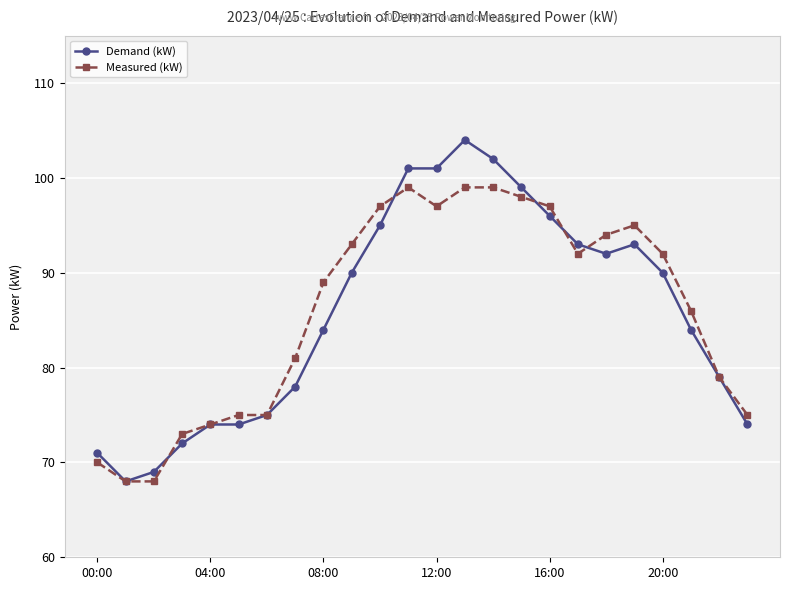

True or false: Demand (kW) has more than 1 points higher than both neighbors.

True